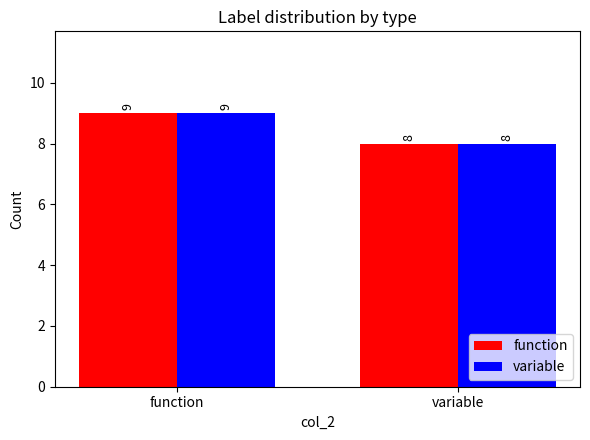

What is the sum of all variable values?

17